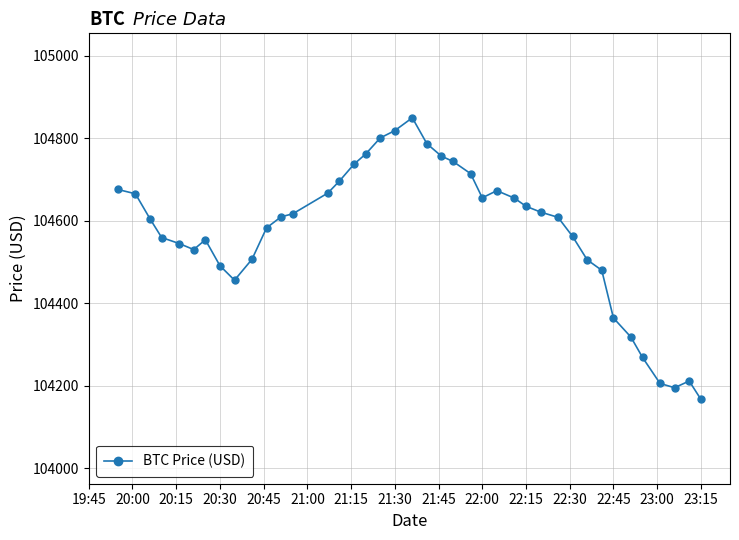

What is the smallest value displayed?

104166.8